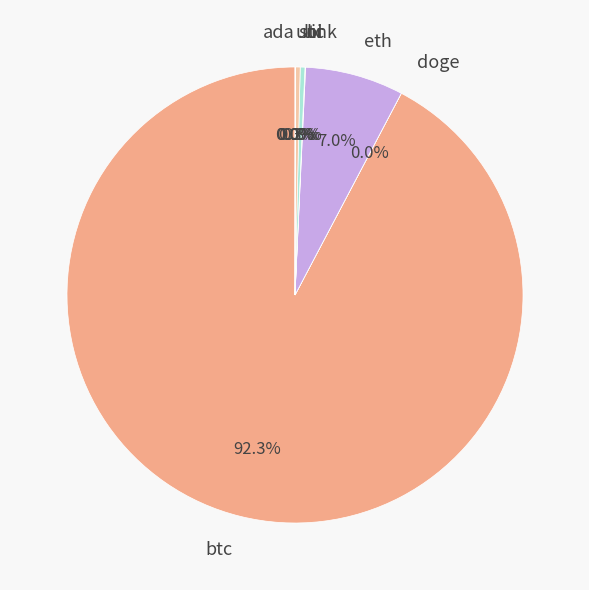

Which slice is the largest?

btc